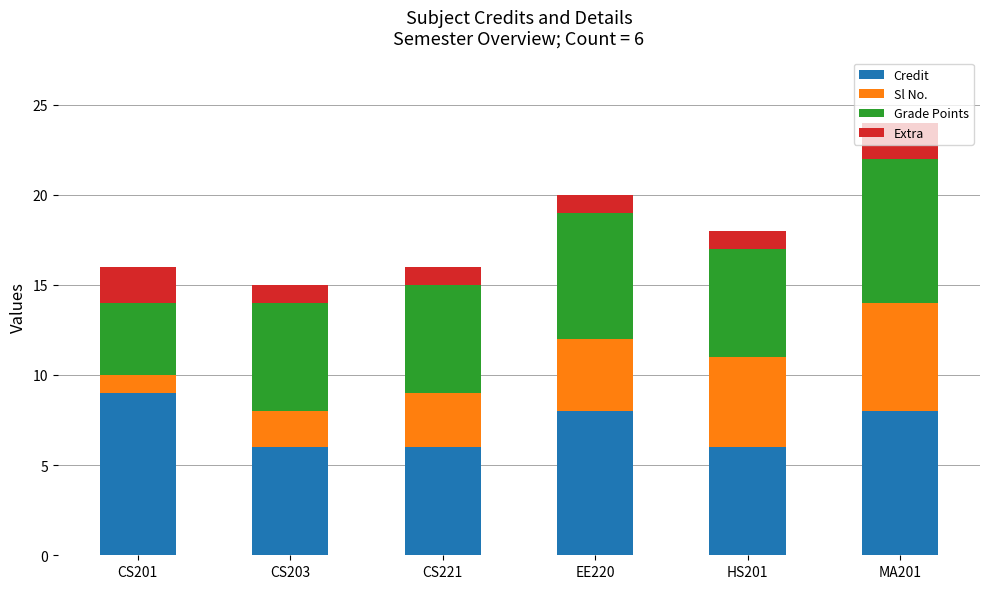

Which category has the highest value in the Credit series?

CS201